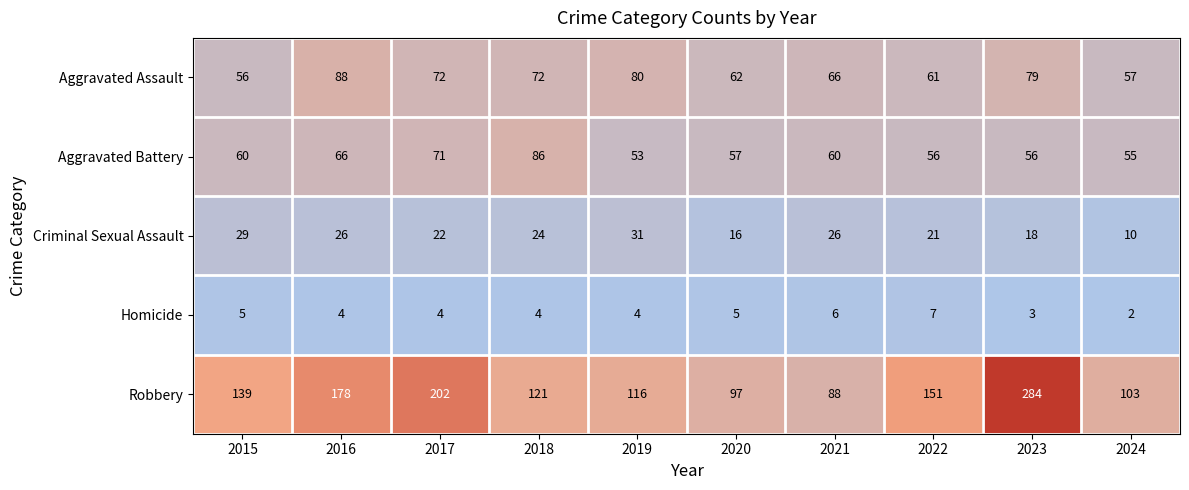

Count the Homicide values in the range 4 to 5.

6